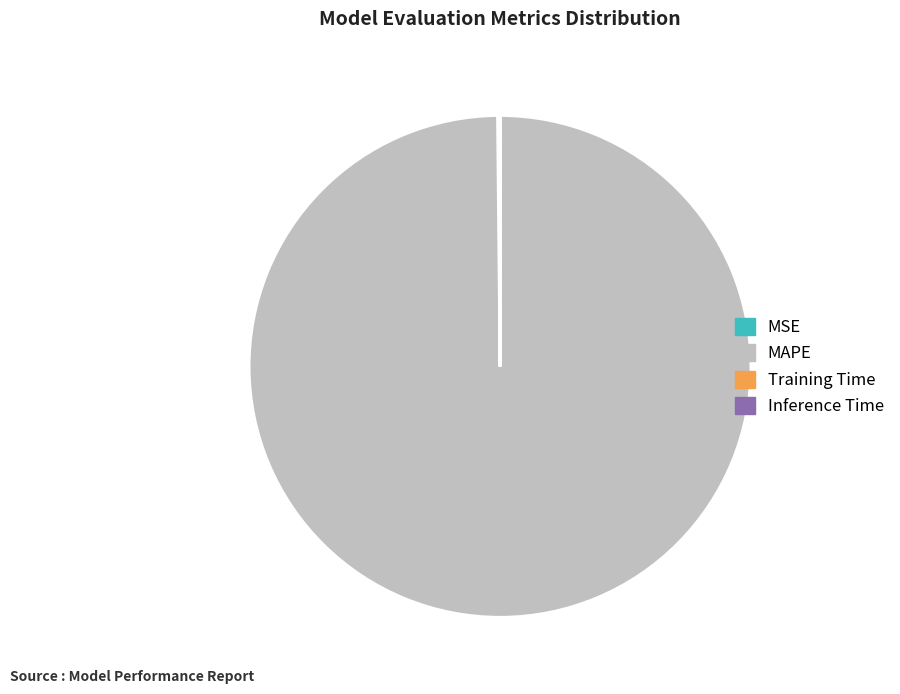

Which slice represents more than half of the pie?

MAPE